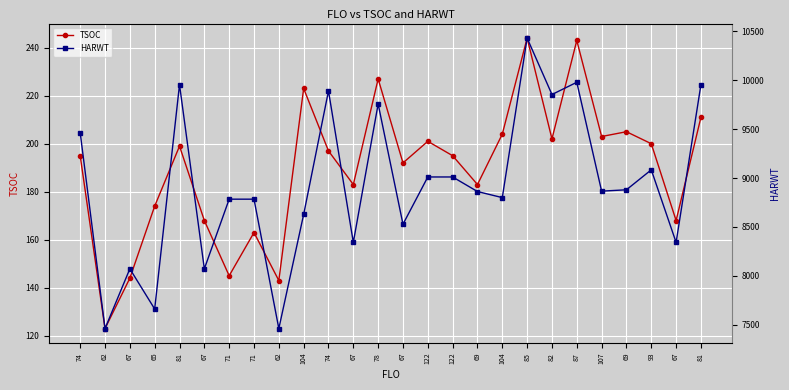

What is the difference between the HARWT values at 85 and 67?

2089